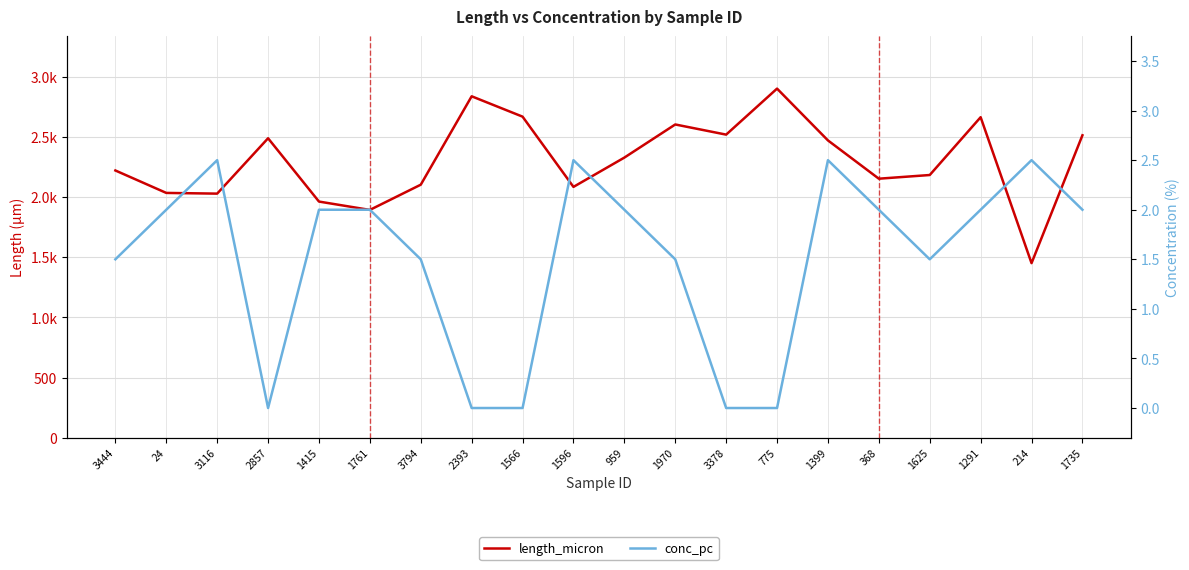

Reading left to right, extract all data points from this chart.

length_micron: 2221.5	2035.0	2029.1	2489.2	1963.1	1893.7	2103.4	2838.1	2668.9	2085.1	2328.6	2603.9	2519.5	2901.9	2471.4	2153.2	2183.8	2664.3	1451.3	2514.0
conc_pc: 1.5	2.0	2.5	0.0	2.0	2.0	1.5	0.0	0.0	2.5	2.0	1.5	0.0	0.0	2.5	2.0	1.5	2.0	2.5	2.0